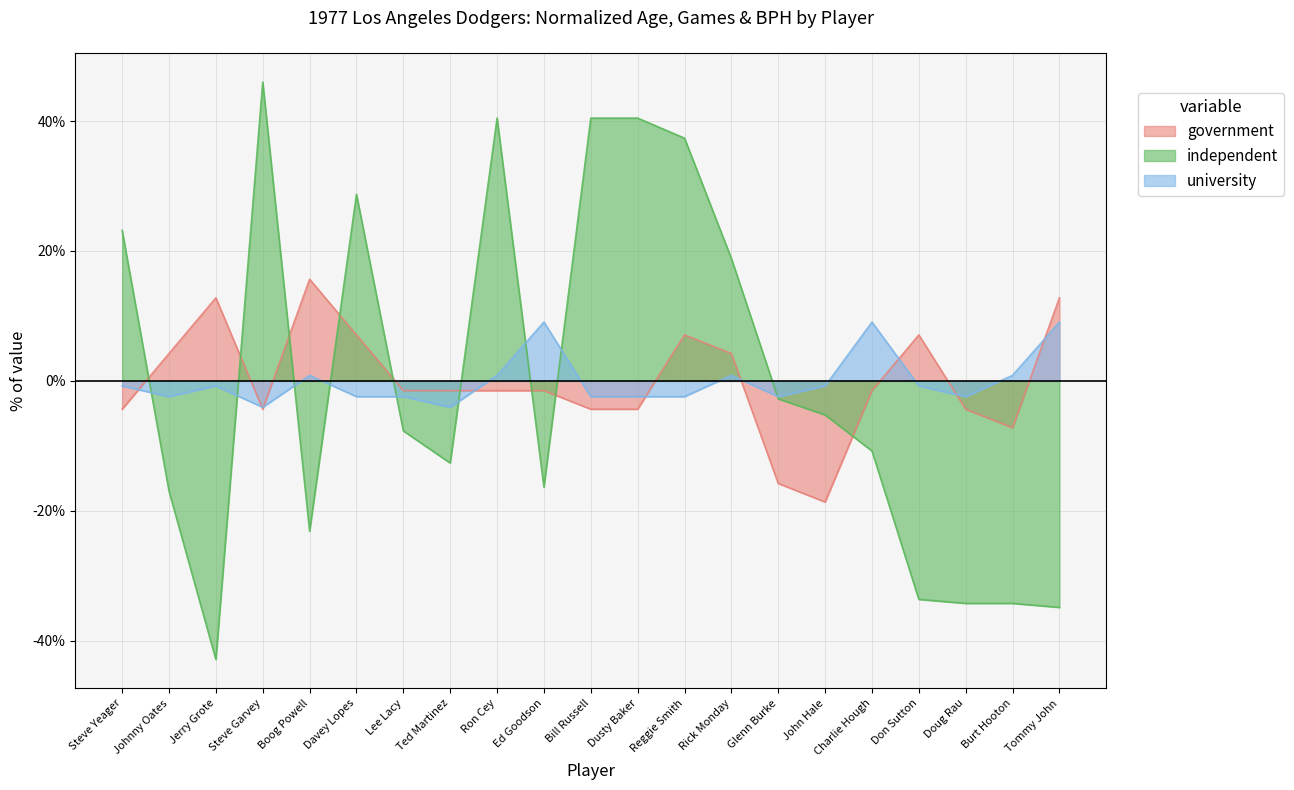

What position from the left is Johnny Oates?

2